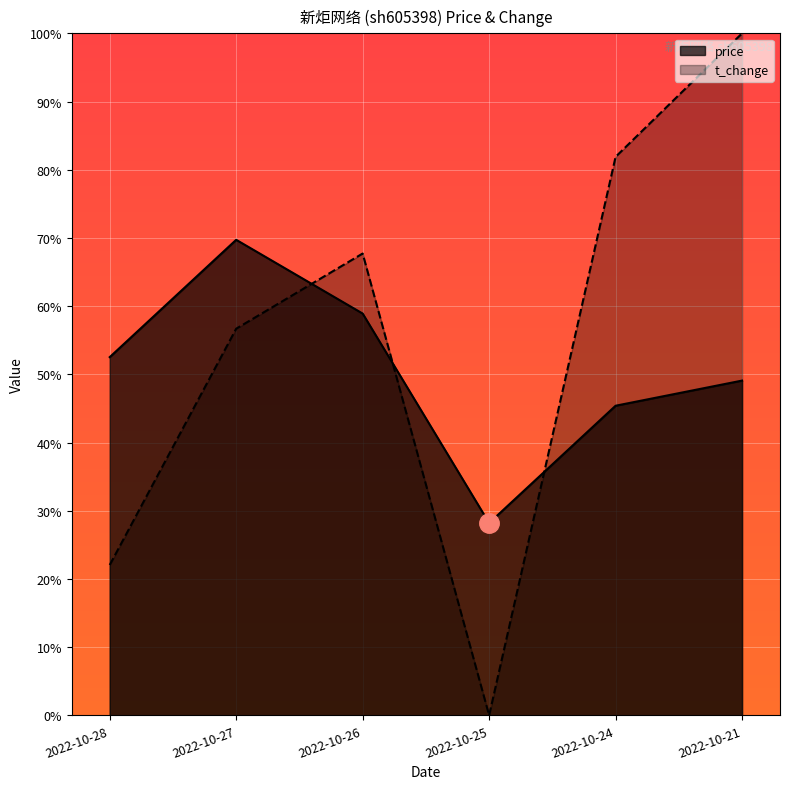

After their last crossing, which series has the higher values: t_change or price?

t_change